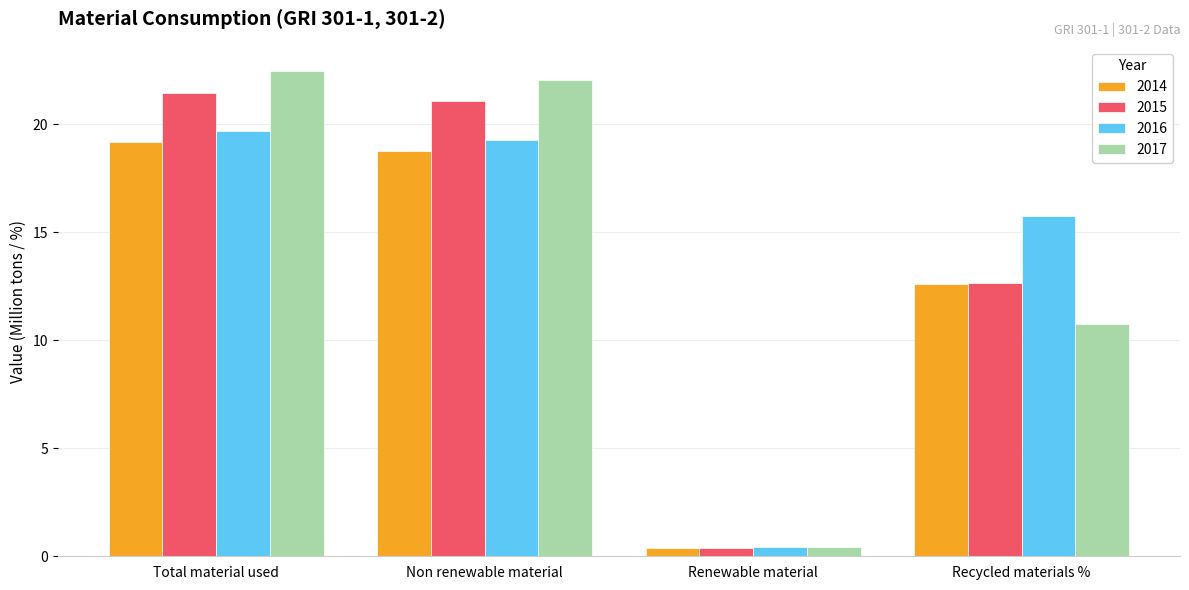

What are all the series names shown in the legend?

2014, 2015, 2016, 2017